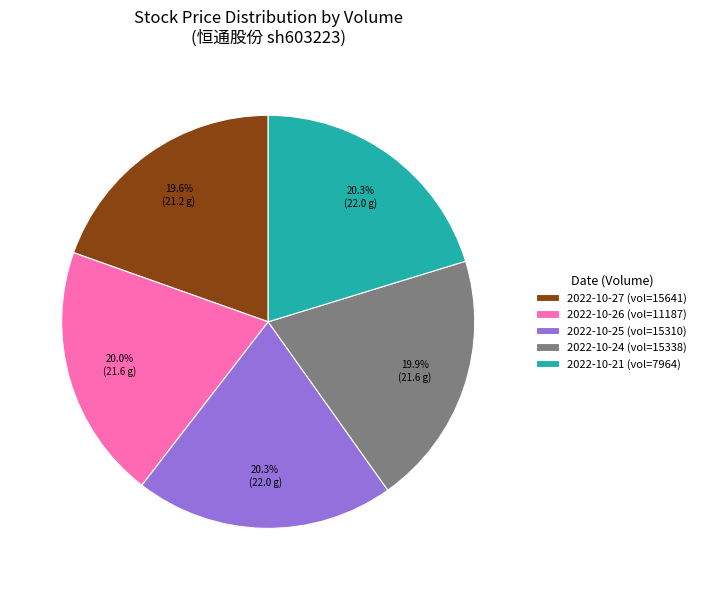

What is the ratio of the value at 2022-10-24 (vol=15338) to the value at 2022-10-27 (vol=15641)?

1.0